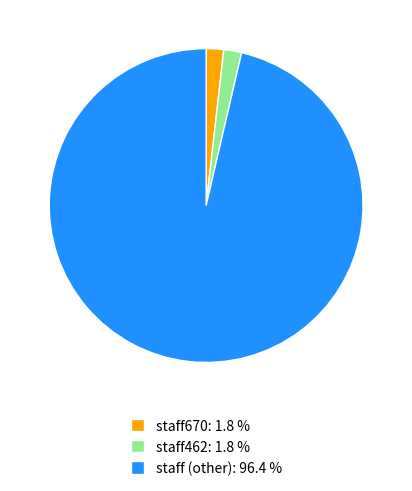

Is there a majority slice in this chart?

Yes